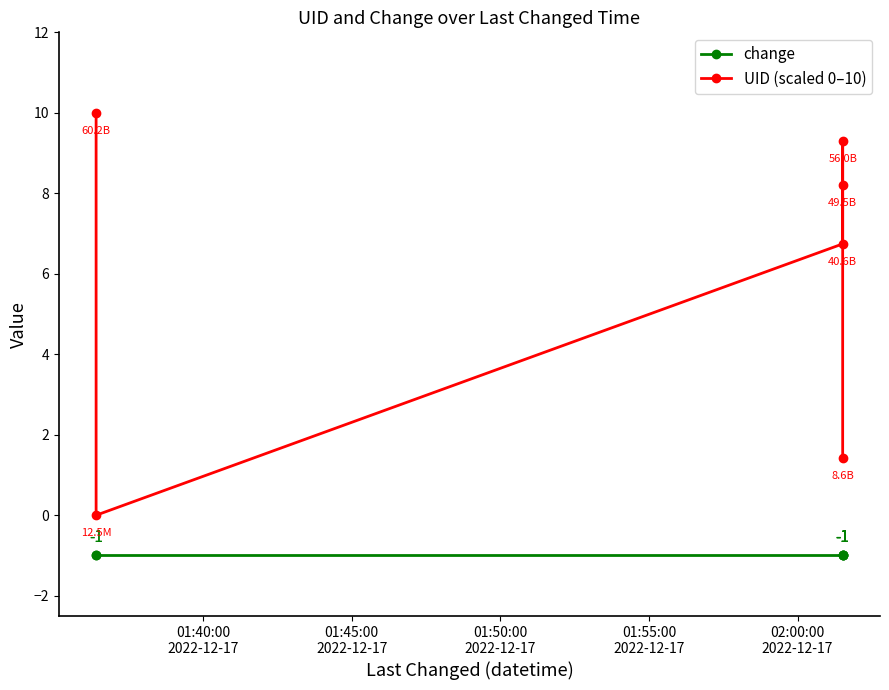

What is the smallest value displayed?

-1.0